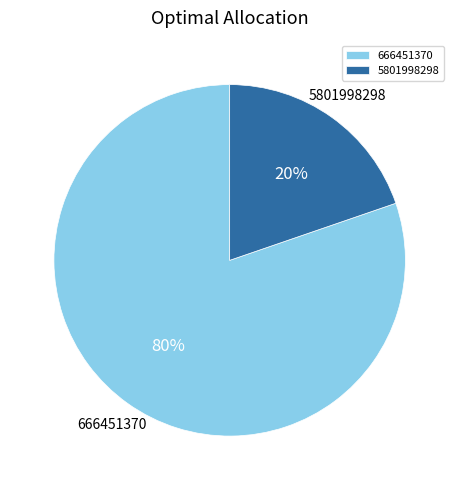

Is the sum of 666451370 and 5801998298 greater than half?

Yes